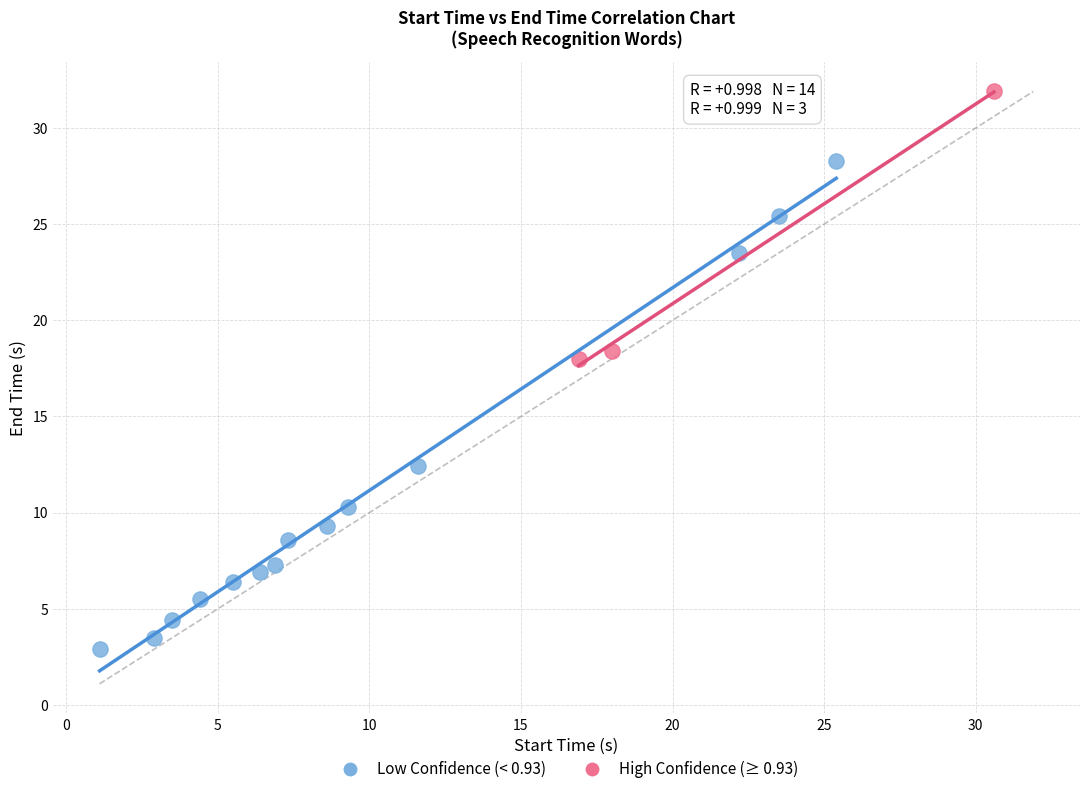

Which series contains the lowest Y value?

Low Confidence (< 0.93)